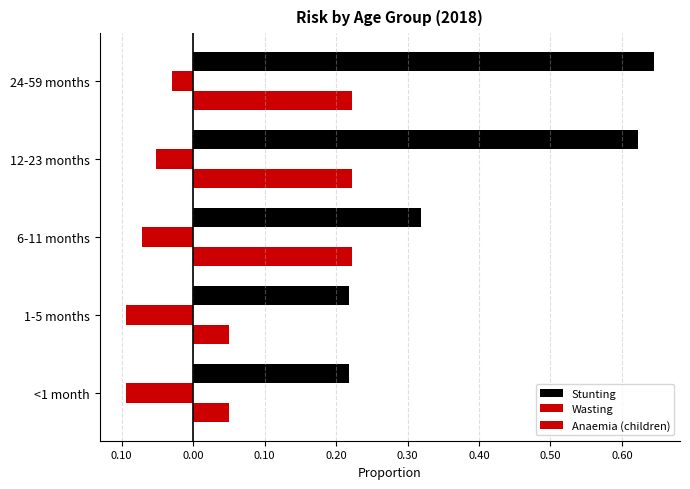

Reading right to left, list all the values displayed in this chart.

Stunting: 0.6	0.6	0.3	0.2	0.2
Wasting: -0.0	-0.1	-0.1	-0.1	-0.1
Anaemia (children): 0.2	0.2	0.2	0.1	0.1